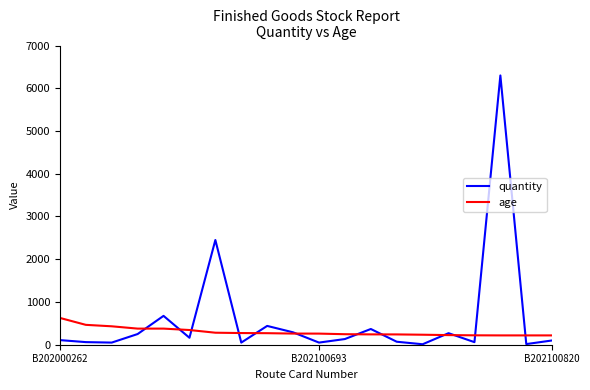

Rank the series by their maximum value, from lowest to highest.

age, quantity